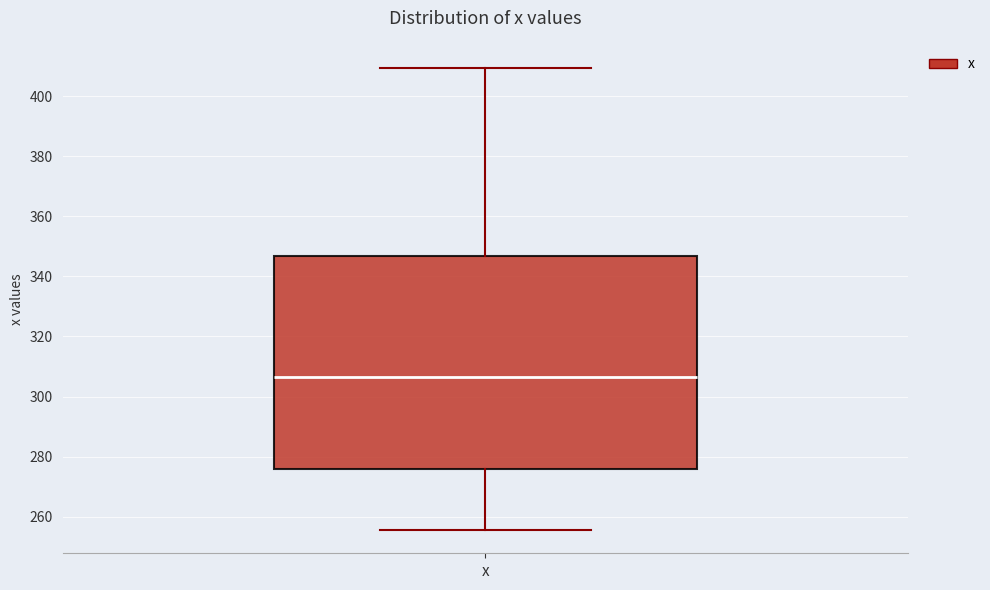

Where is the lower edge of the box for x on the y-axis? The values are not printed on the chart, so give them approximately, as read against the axis.

276